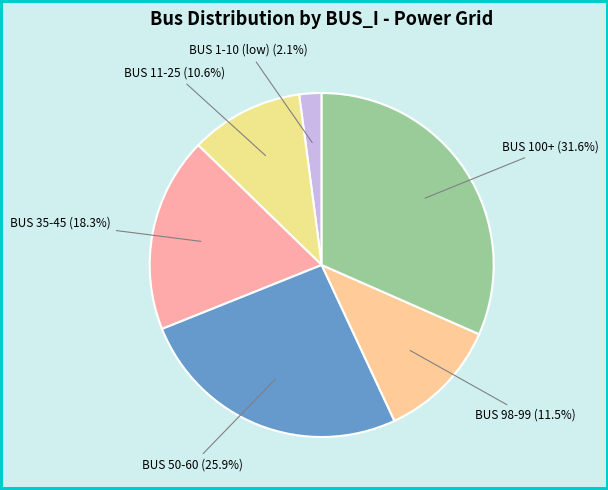

What is the total percentage of BUS 1-10 (low) and BUS 50-60?

28.0%